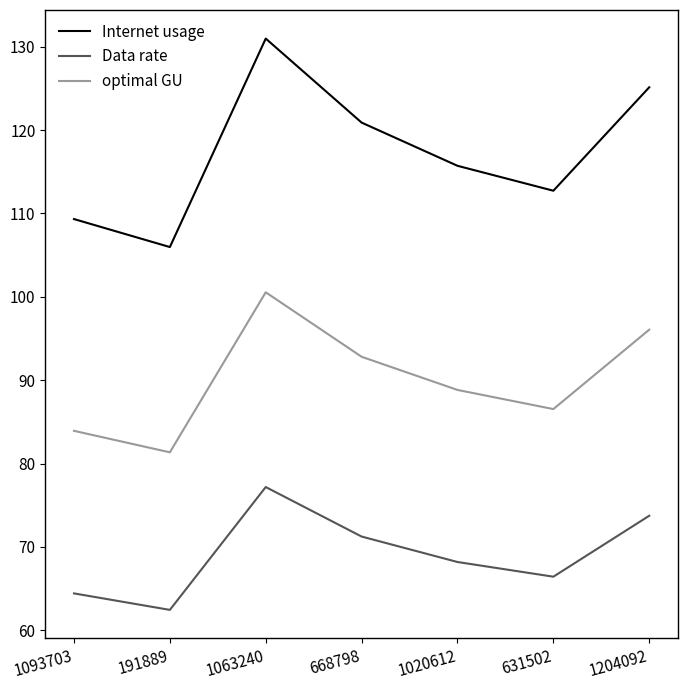

Reading right to left, extract all data points from this chart.

Internet usage: 1204092=125.1	631502=112.7	1020612=115.7	668798=120.9	1063240=131.0	191889=106.0	1093703=109.3
Data rate: 1204092=73.7	631502=66.4	1020612=68.2	668798=71.2	1063240=77.2	191889=62.4	1093703=64.4
optimal GU: 1204092=96.1	631502=86.5	1020612=88.8	668798=92.8	1063240=100.5	191889=81.3	1093703=83.9